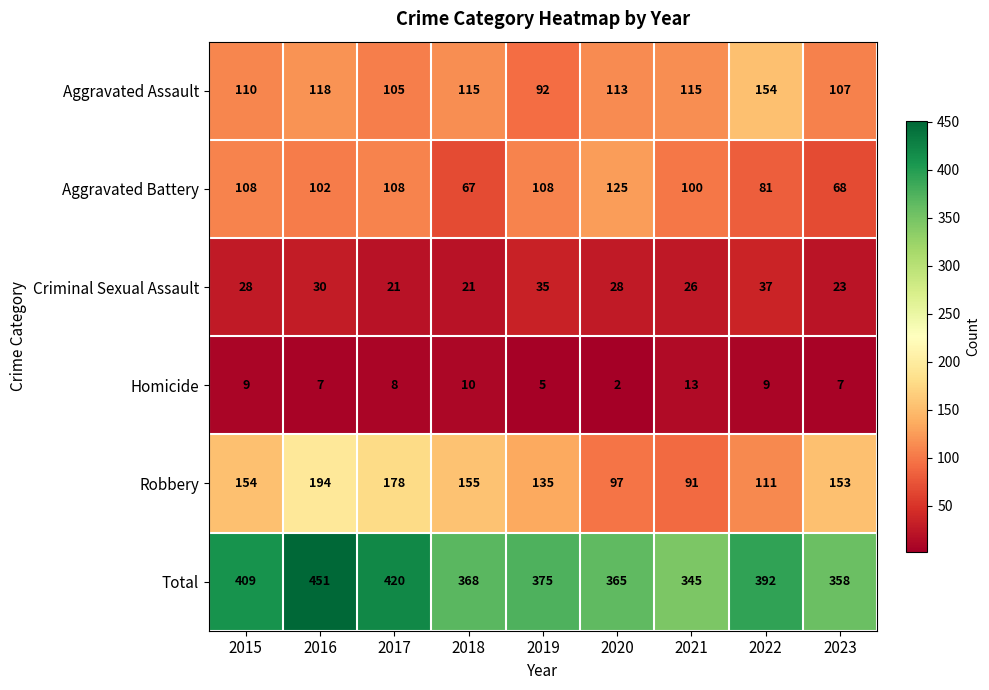

At how many categories does at least one series exceed 90?

9